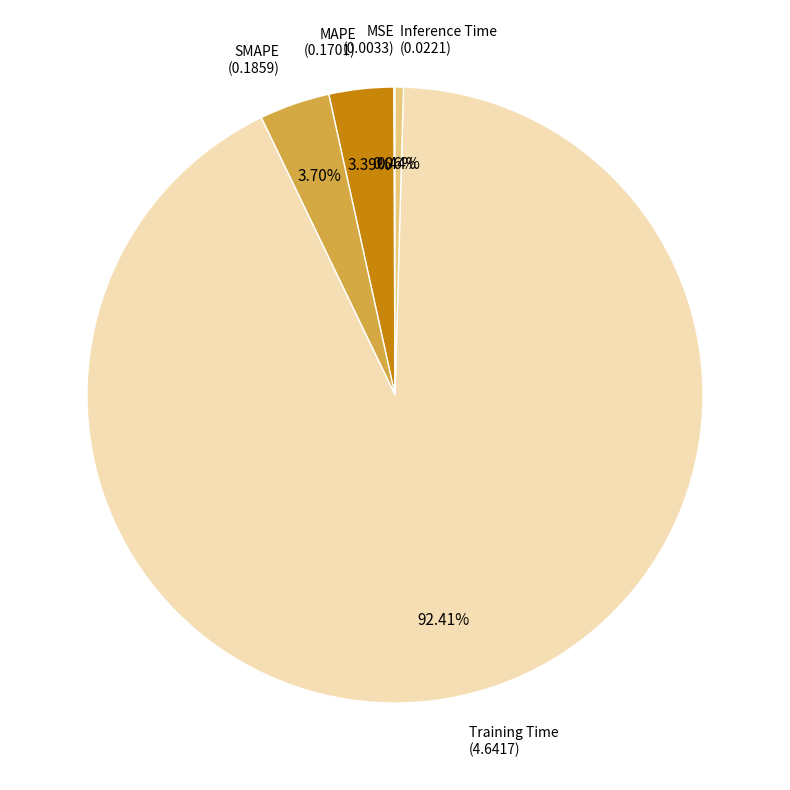

Which has a higher value, Training Time or Inference Time?

Training Time